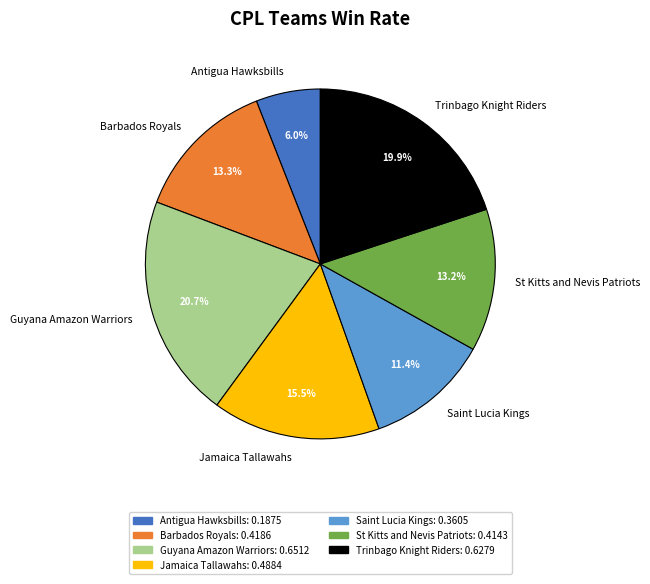

To the nearest percent, what is the combined percentage of Guyana Amazon Warriors and St Kitts and Nevis Patriots?

34%